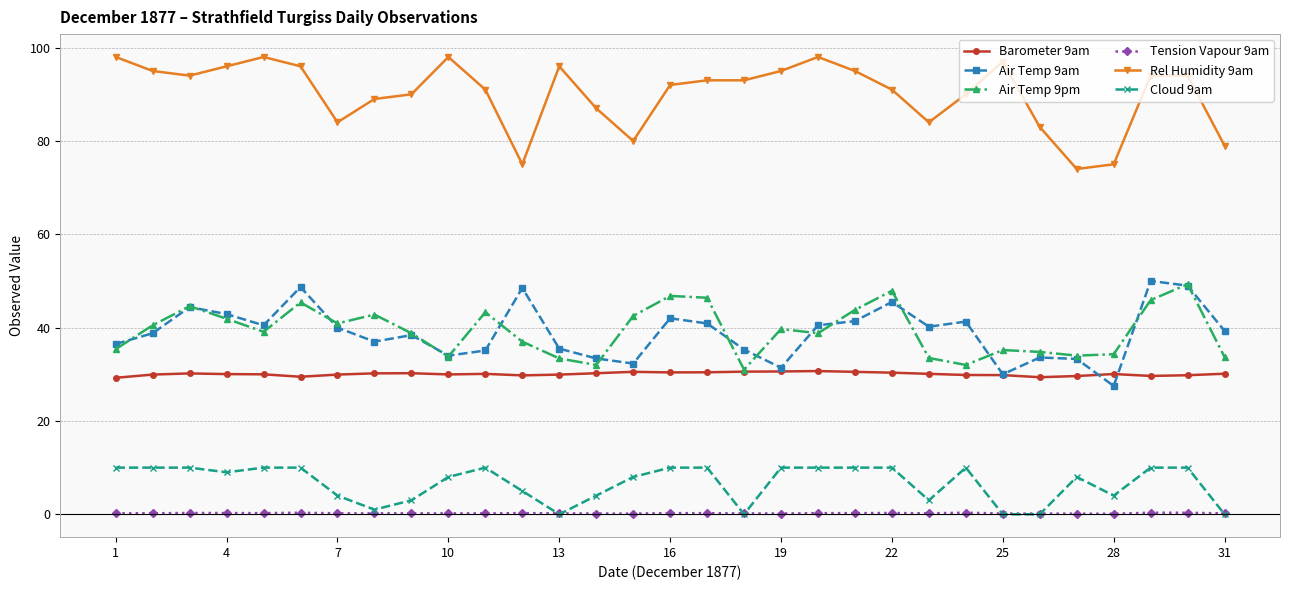

True or false: Barometer 9am and Cloud 9am intersect in this chart.

False